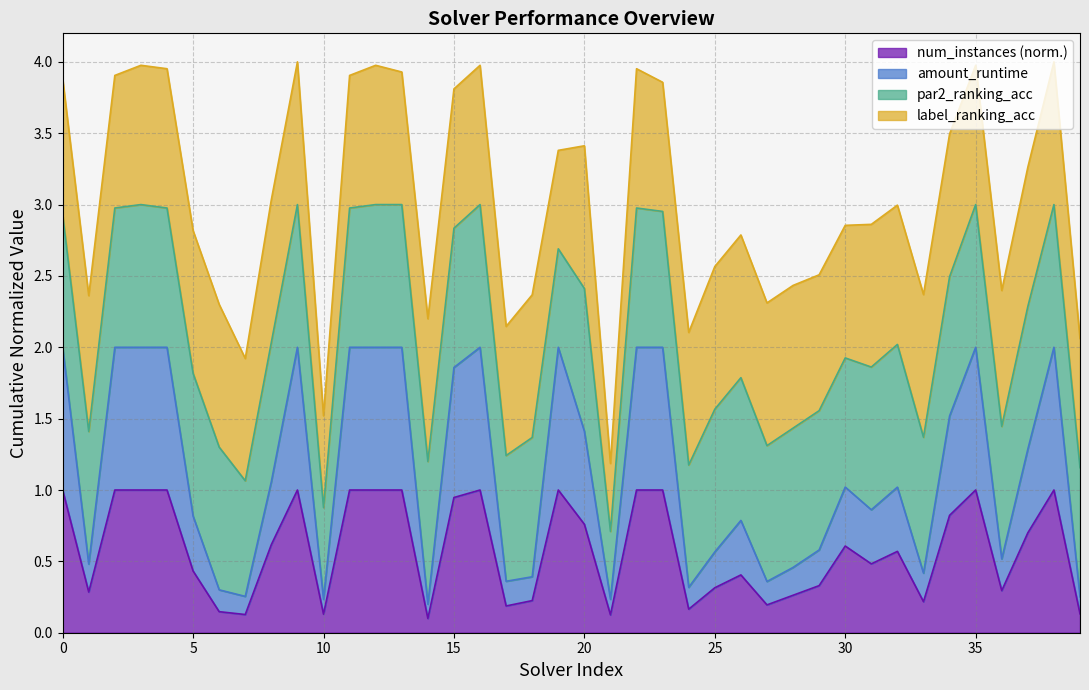

The num_instances (norm.) series shows 0.2 at 15. True or false?

False